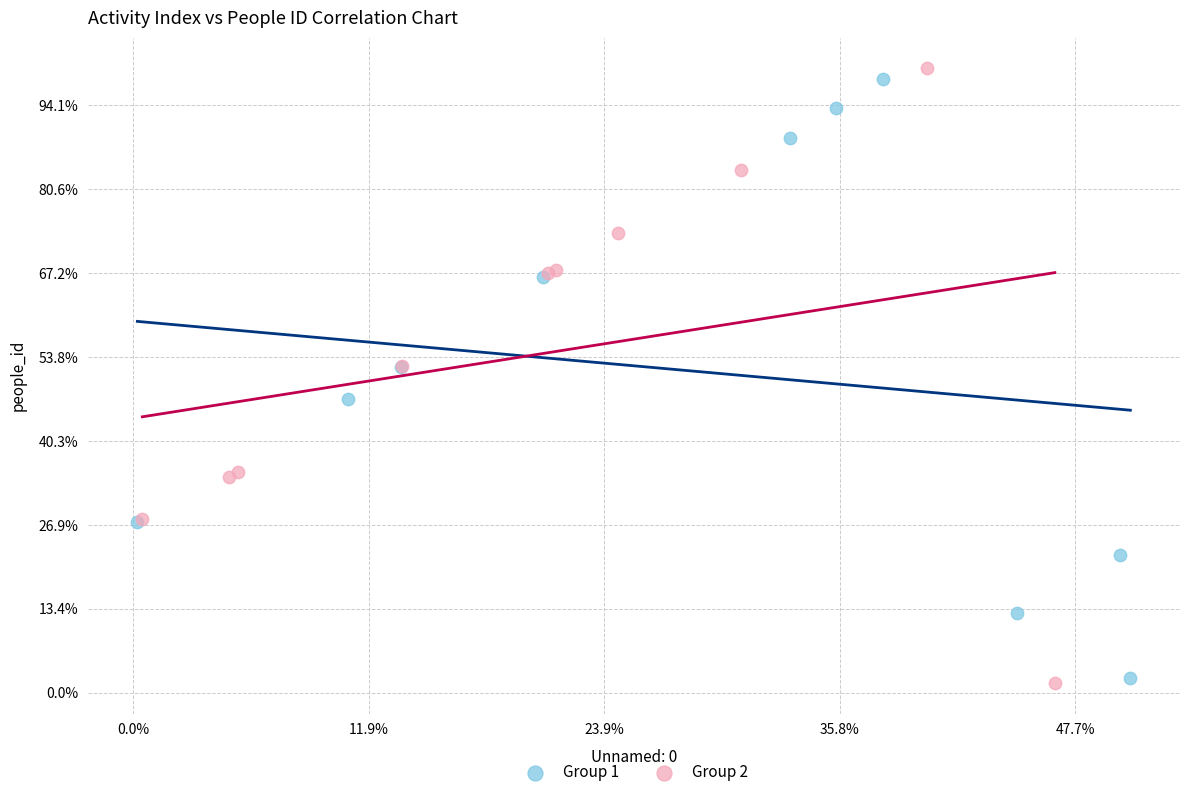

Which series contains the highest Y value?

Group 2